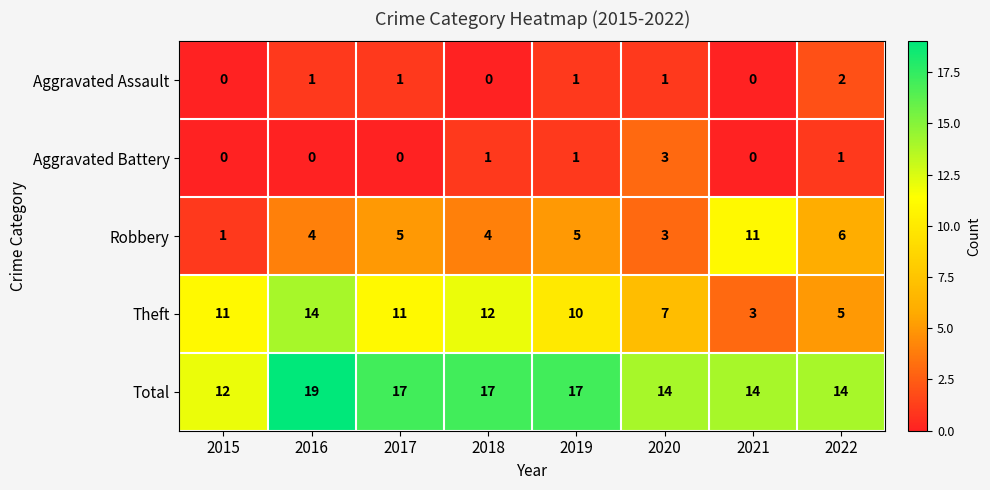

What is the total value across all series at 2016?

38